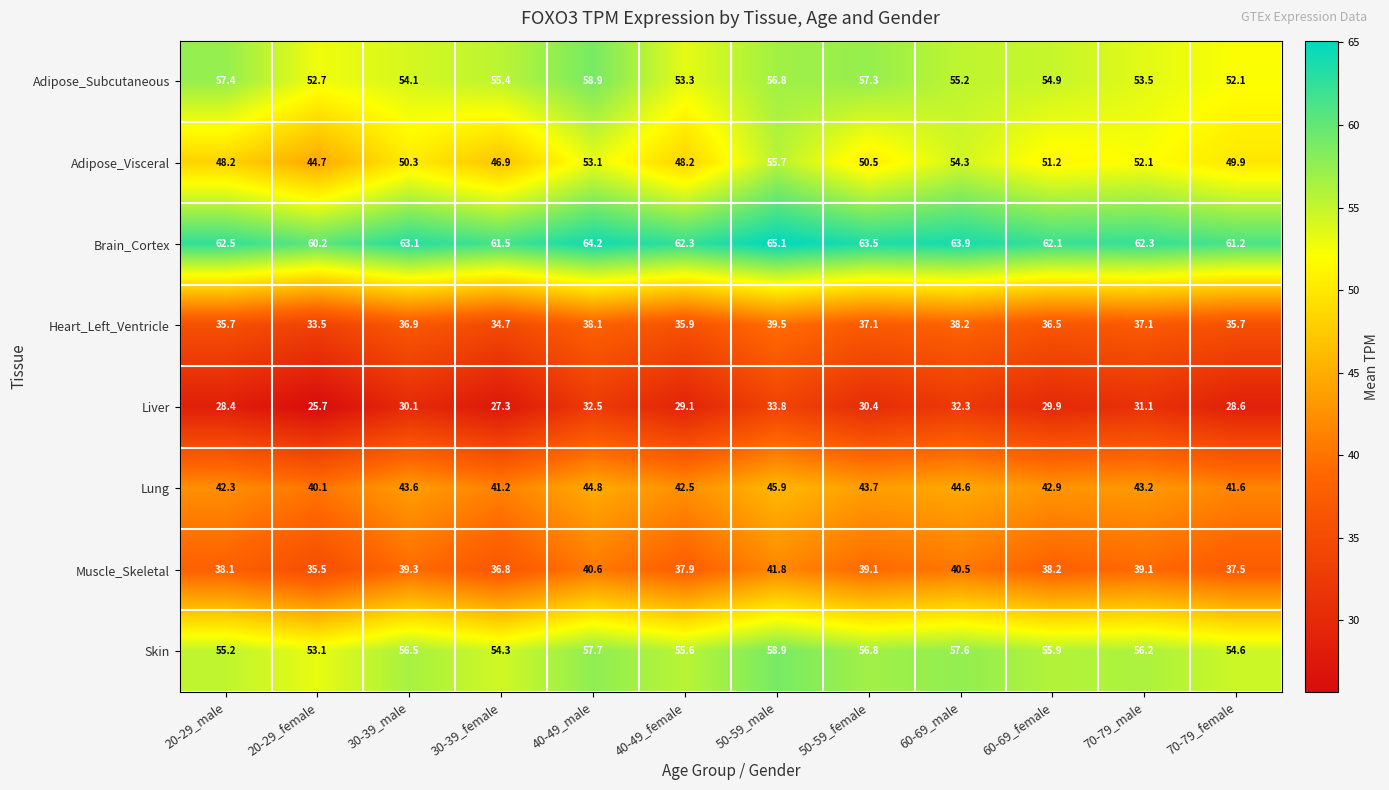

At how many categories does at least one series exceed 34?

12